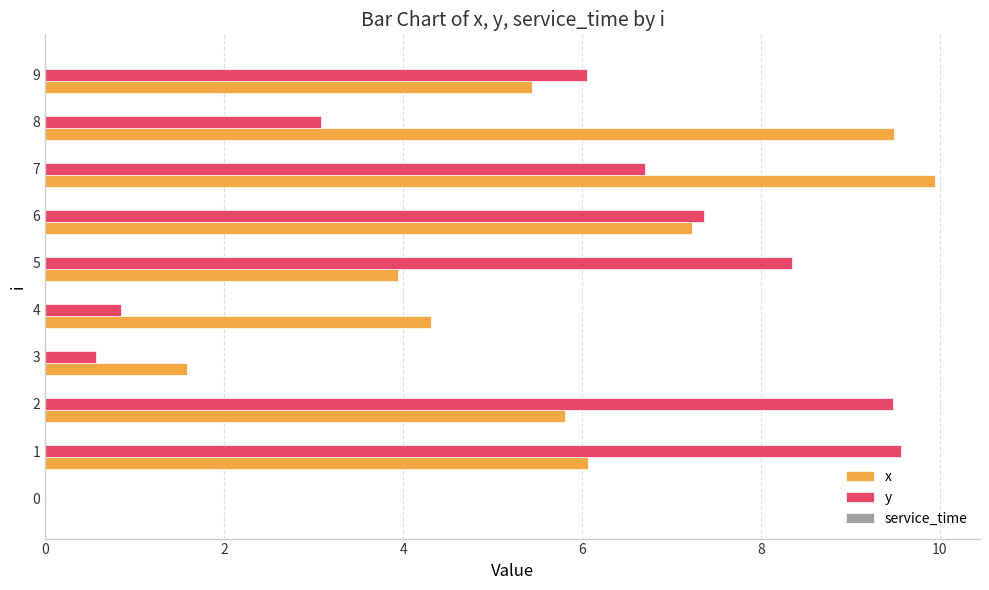

True or false: y has a value of 6.7 at 7.

True